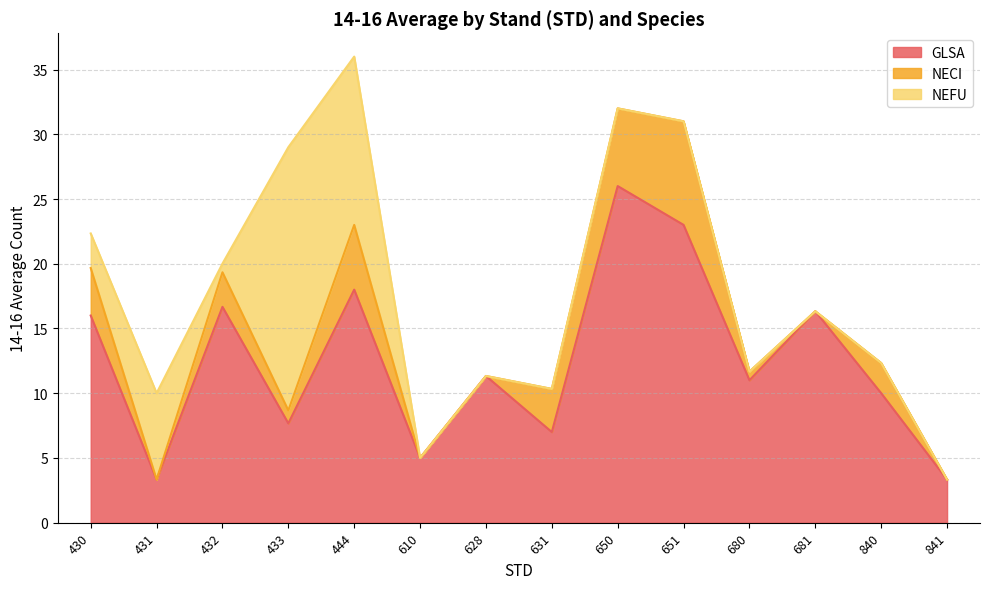

Rank the categories by NECI value from lowest to highest.

431, 610, 628, 681, 841, 680, 433, 840, 432, 631, 430, 444, 650, 651